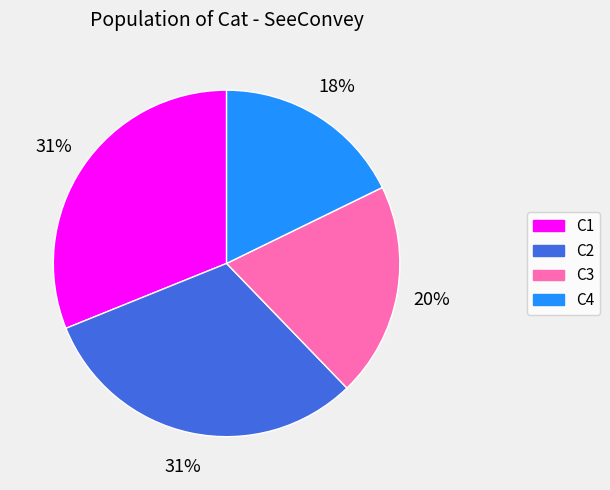

True or false: C1 accounts for 31% of the total.

True